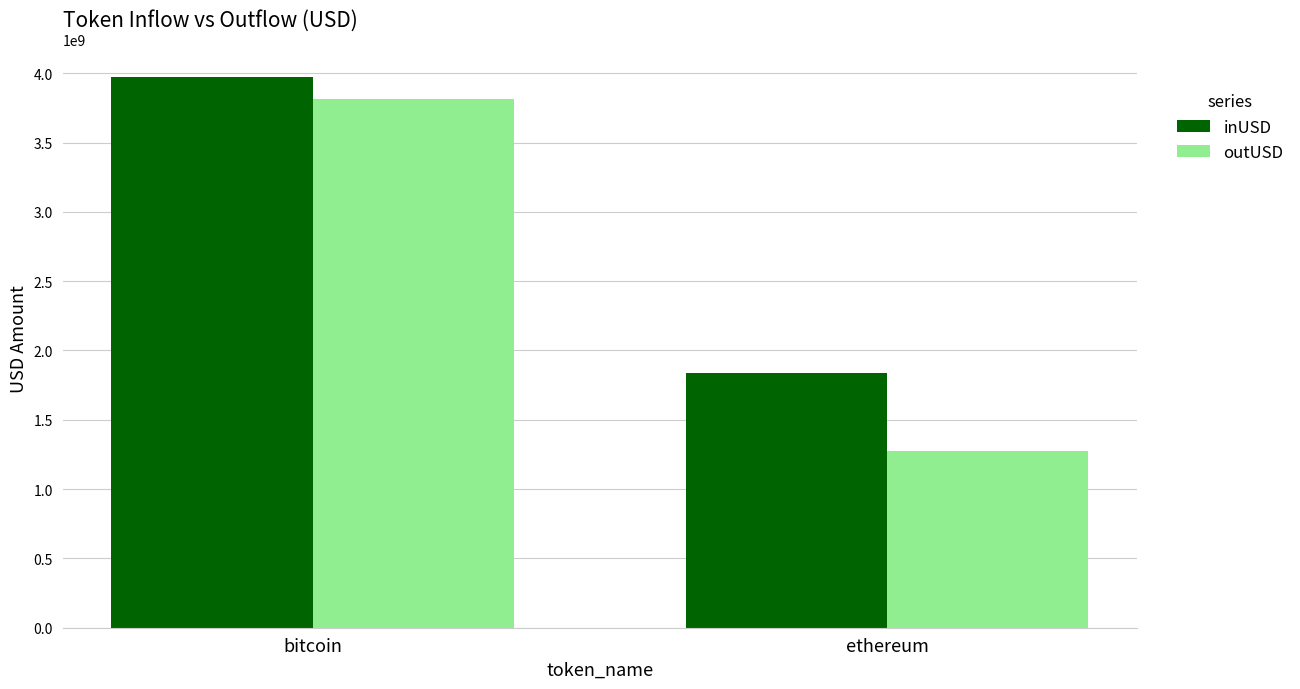

How many groups of bars are there?

2